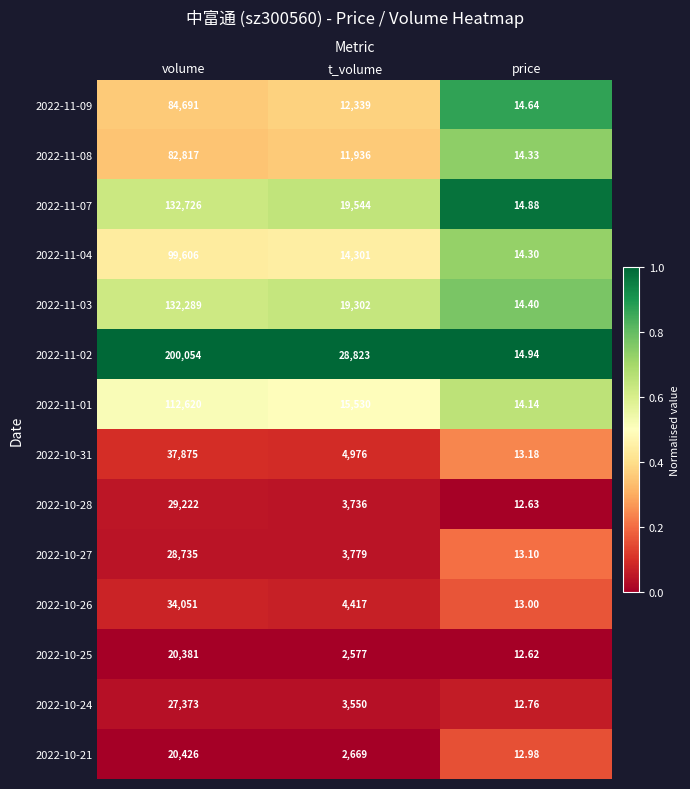

Where does the 2022-11-03 series first go above 19302?

volume